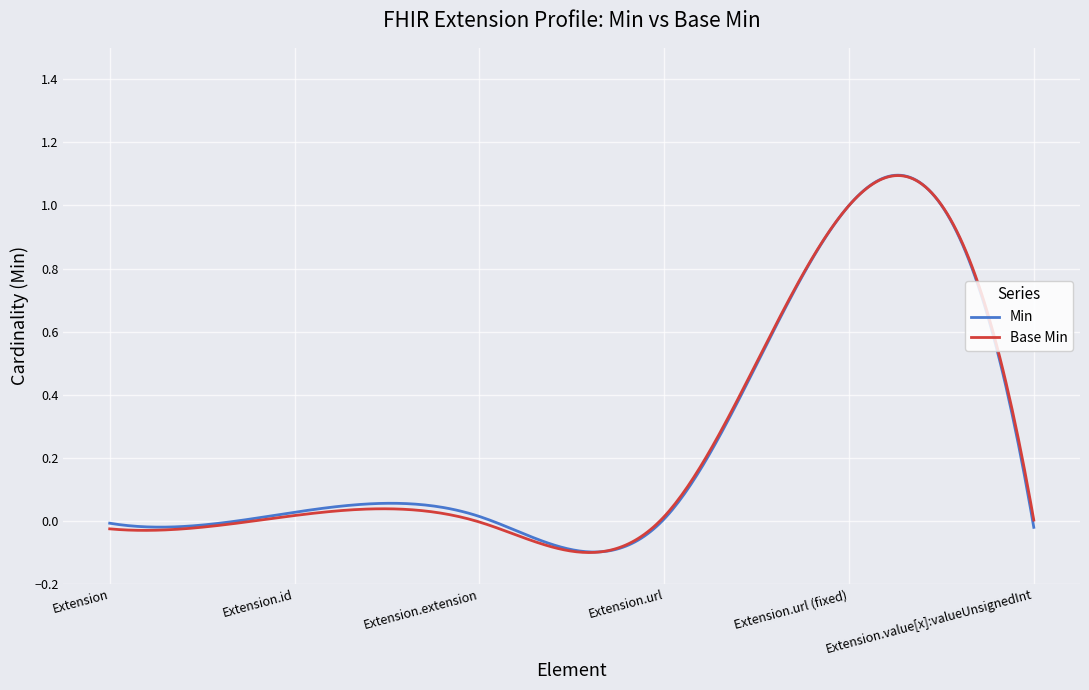

How many lines are shown in the chart?

2